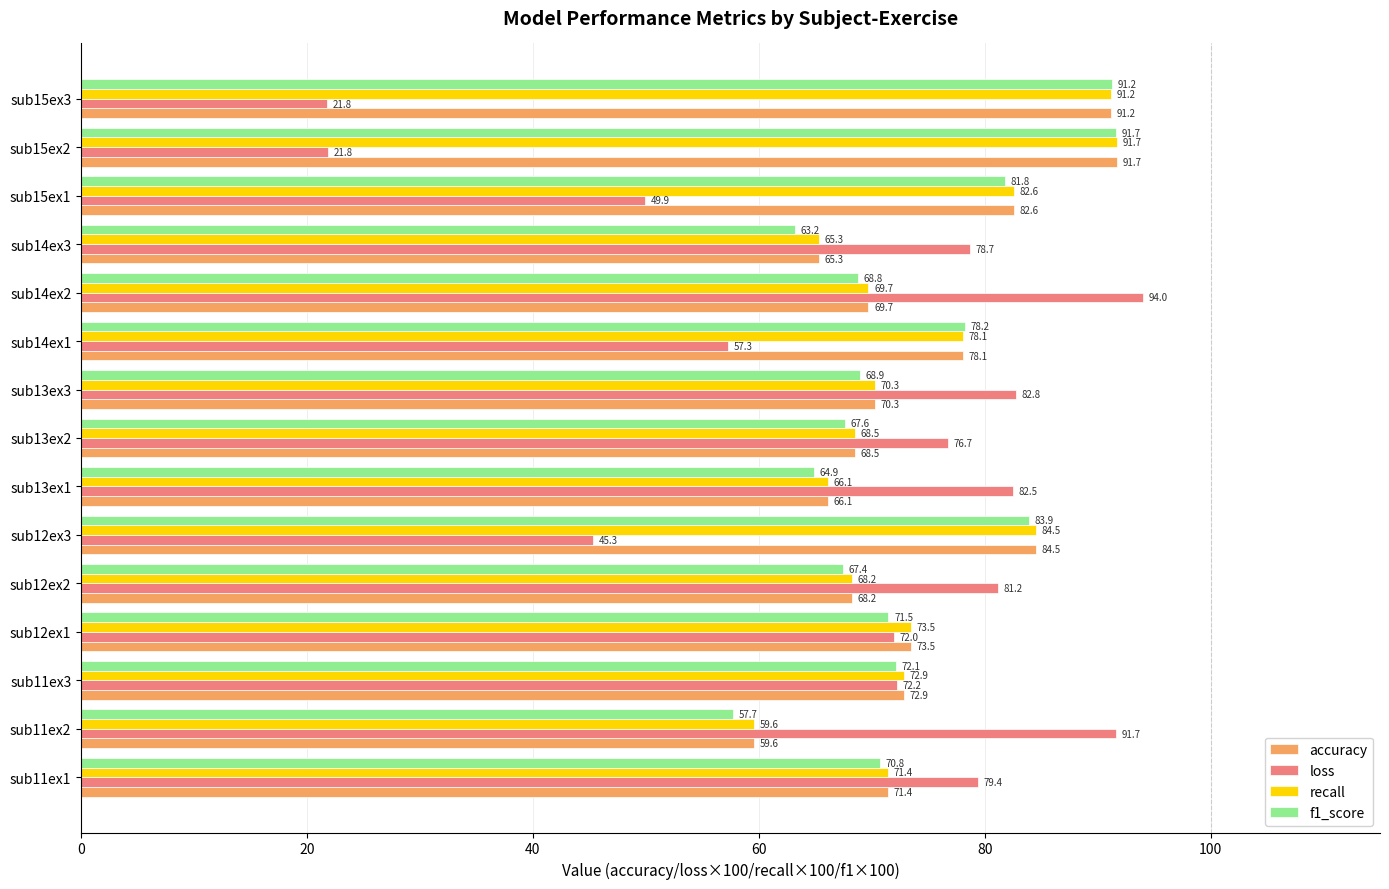

What is the minimum value shown in the chart?

21.8